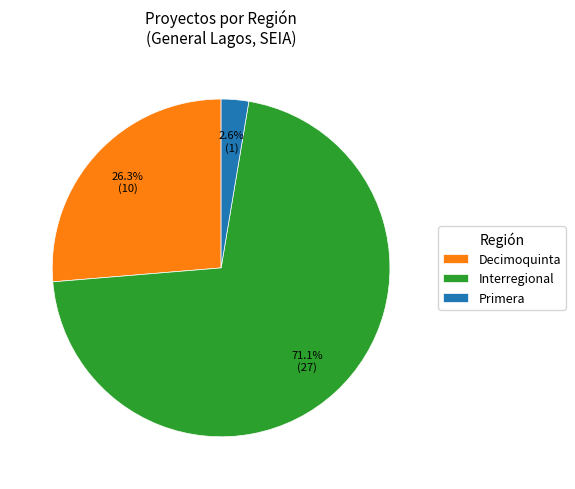

Which slice represents more than half of the pie?

Interregional